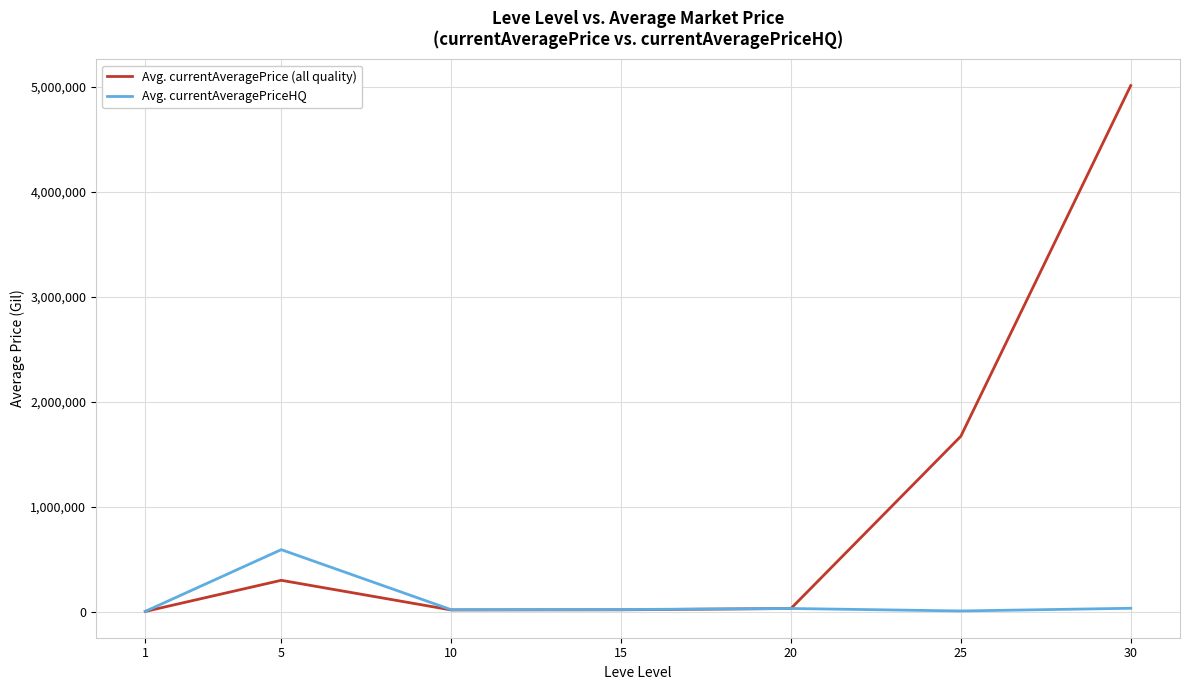

How many lines are shown in the chart?

2